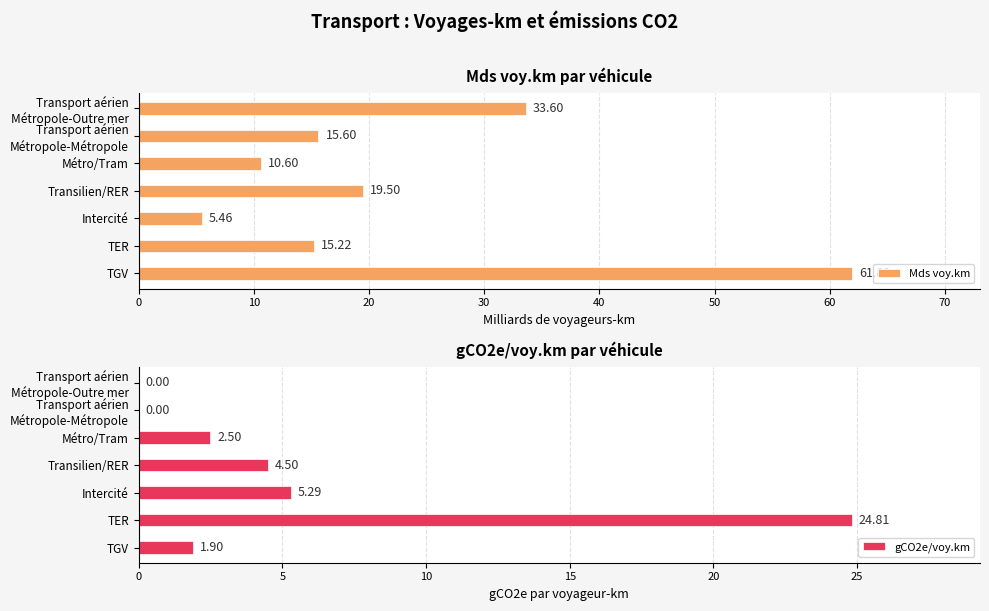

What is the value of the gCO2e/voy.km bar at the 4th from the left?

4.5